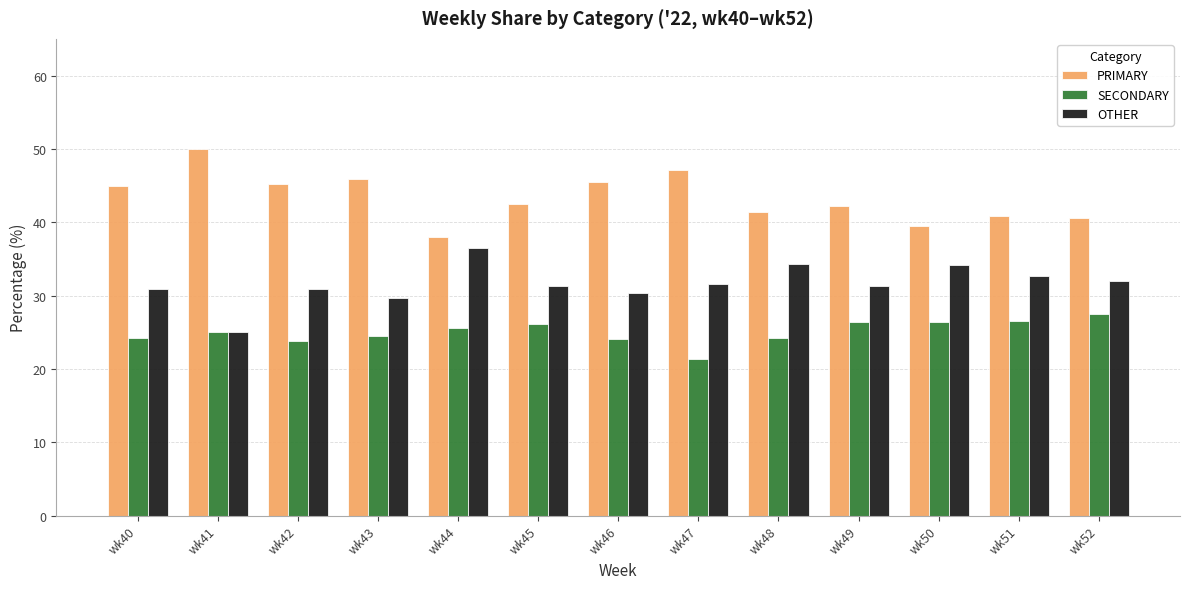

The PRIMARY series shows 28.2 at wk48. True or false?

False